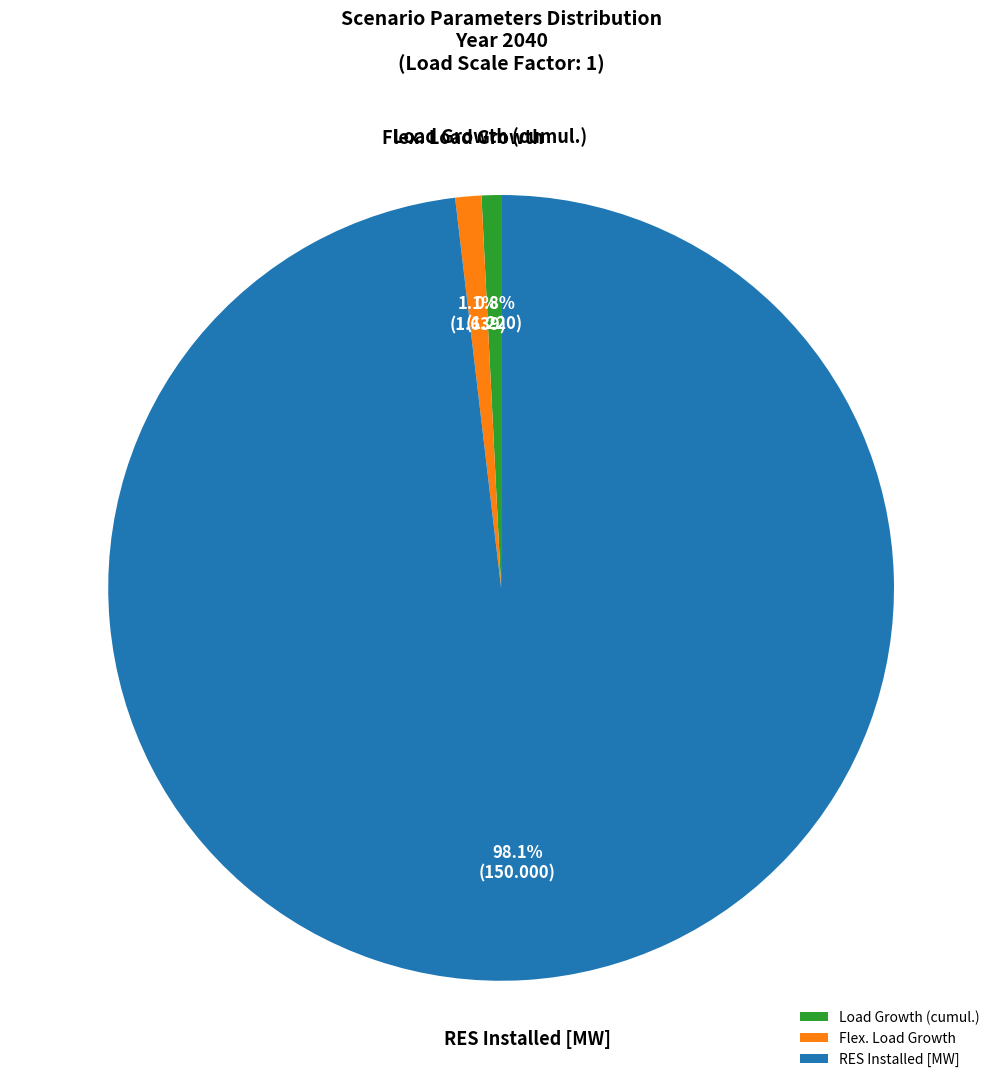

What is the largest slice in the pie chart?

RES Installed [MW]